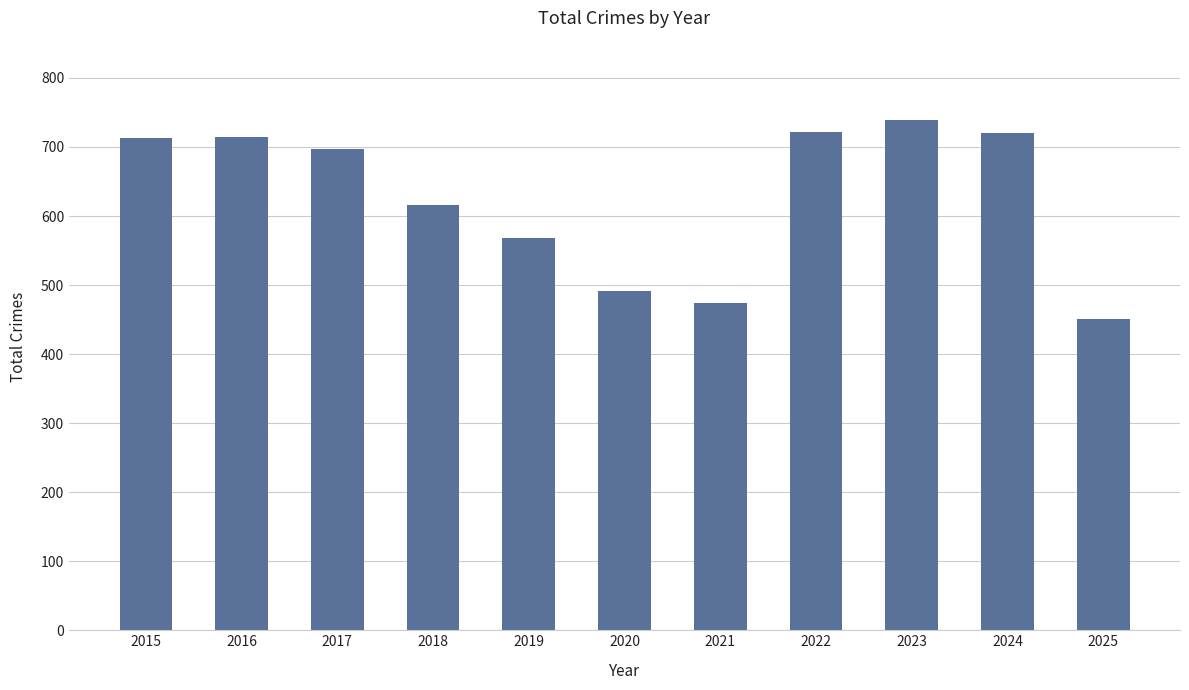

What is the approximate value at 2023, to the nearest 50?

750